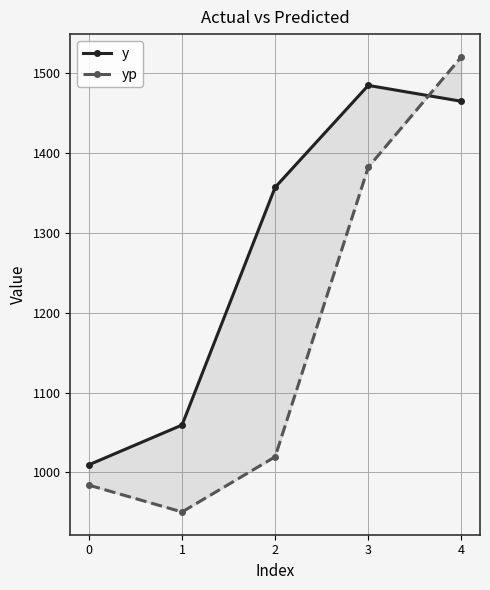

Rank the series at 1 from highest to lowest value.

y, yp